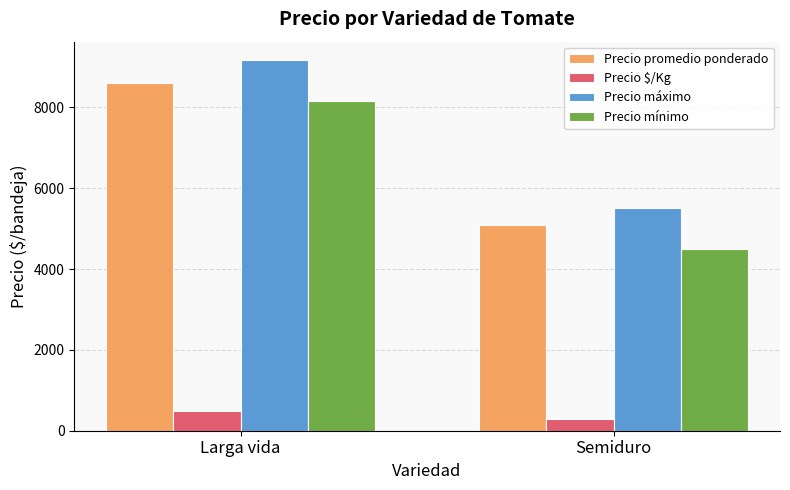

How many groups of bars are there?

2